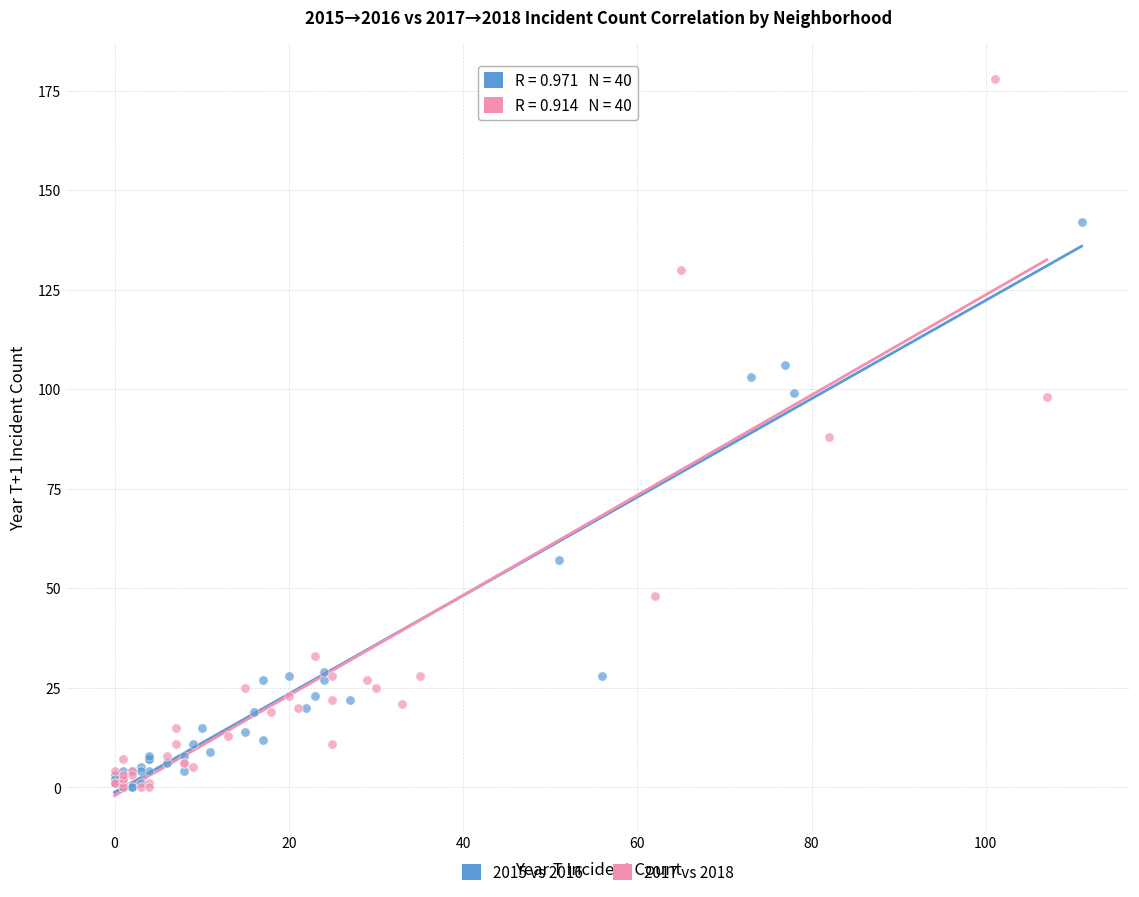

Which series reaches the maximum Y coordinate?

2017 vs 2018